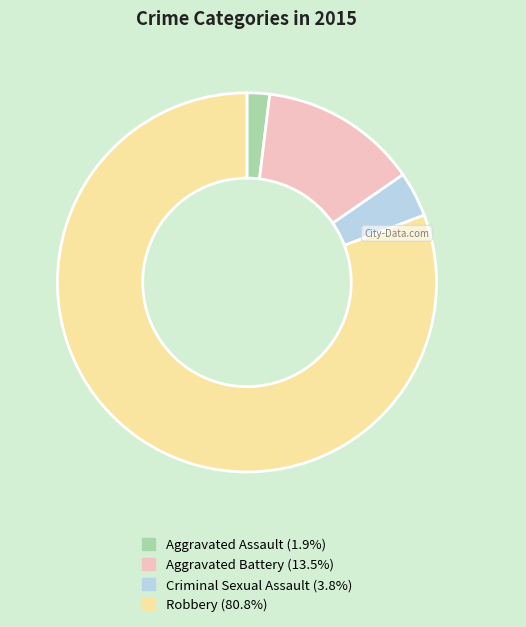

Rank the categories by value from highest to lowest.

Robbery, Aggravated Battery, Criminal Sexual Assault, Aggravated Assault